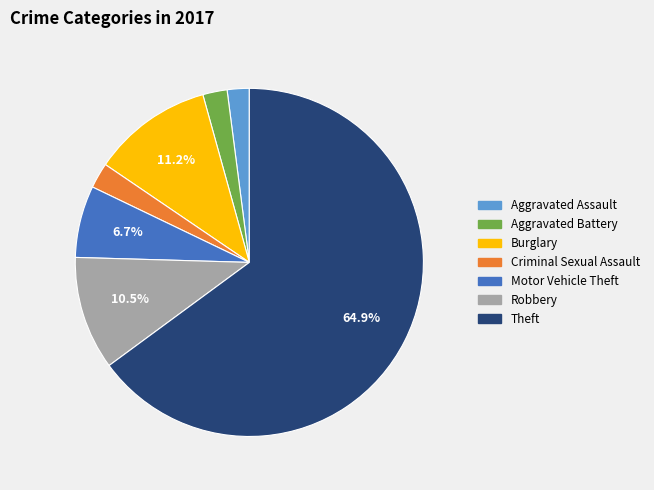

Combined, do Burglary and Criminal Sexual Assault account for over 50%?

No